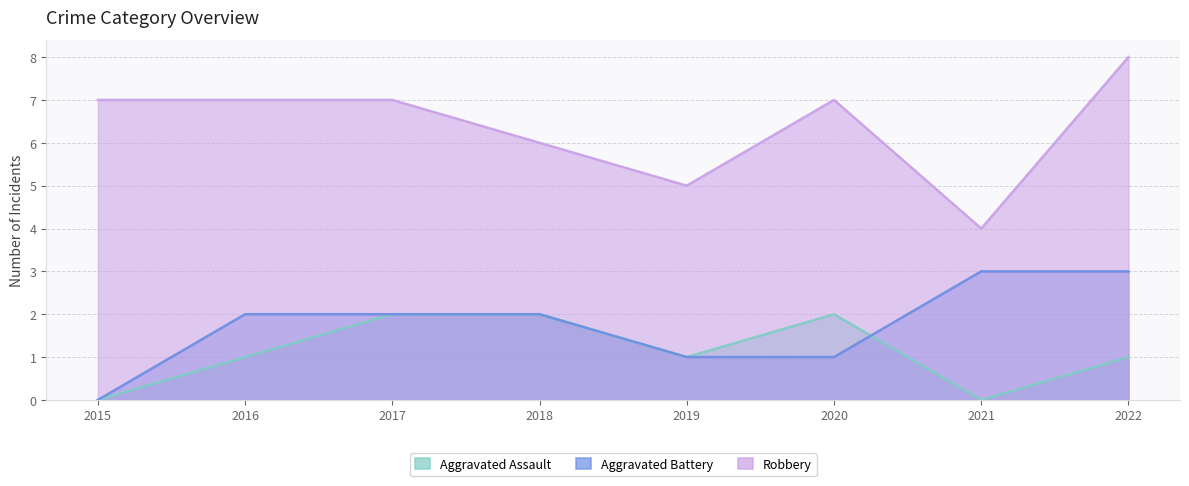

True or false: Robbery has a value of 6 at 2018.

True